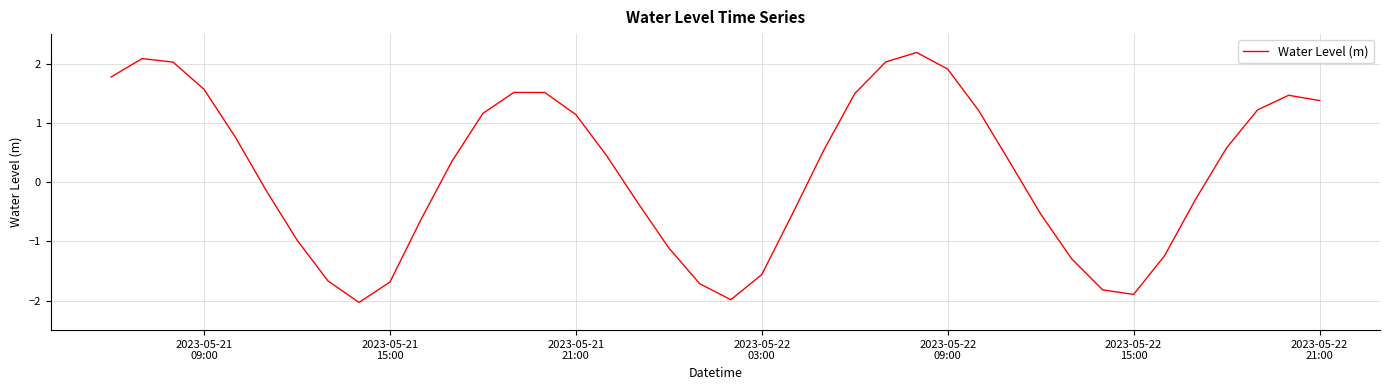

What is the difference between the maximum and minimum values?

4.2